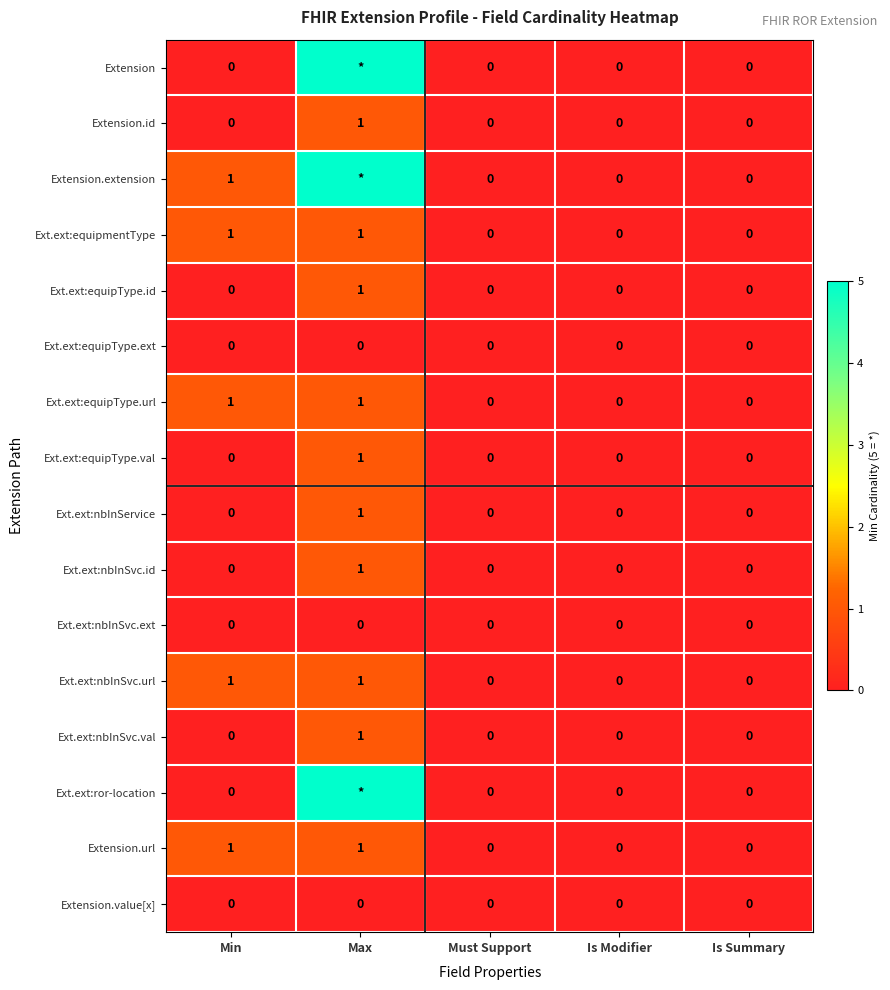

Count the number of categories in the chart.

5